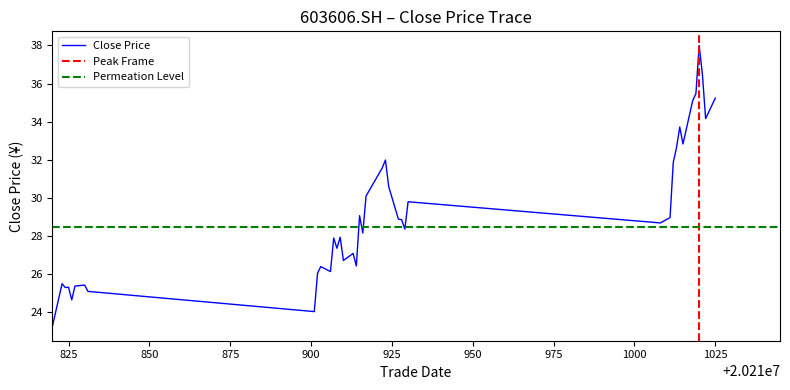

What is the value of the 32nd point from the left?

32.6